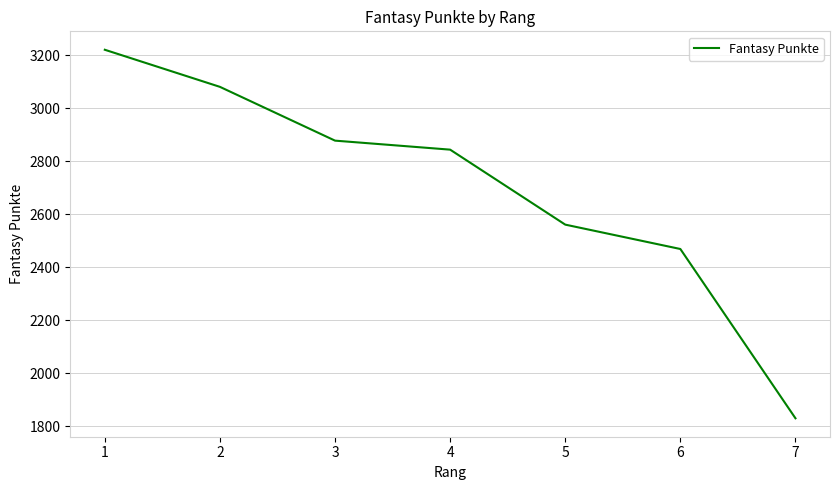

What is the sum of all values?

18884